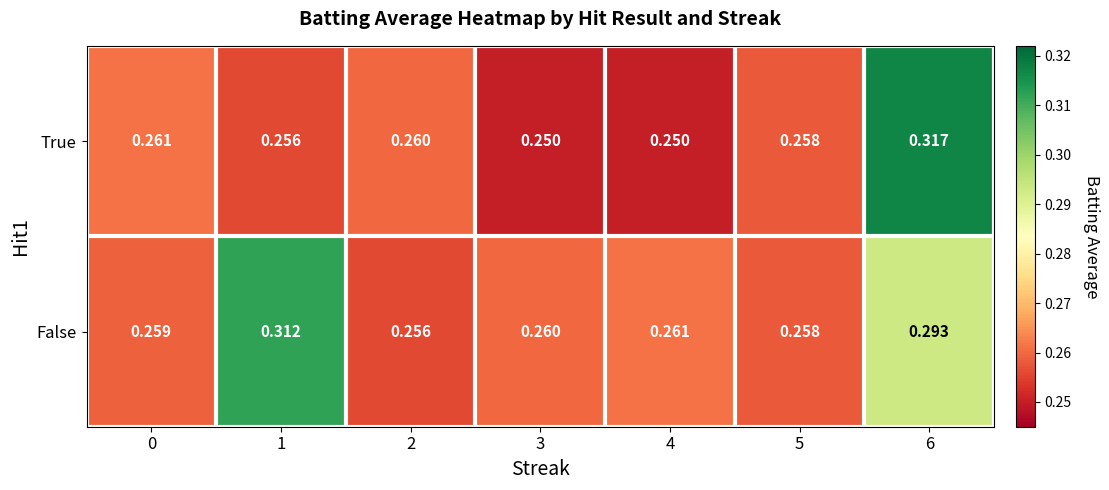

Between 1 and 4, which series saw the biggest shift?

False